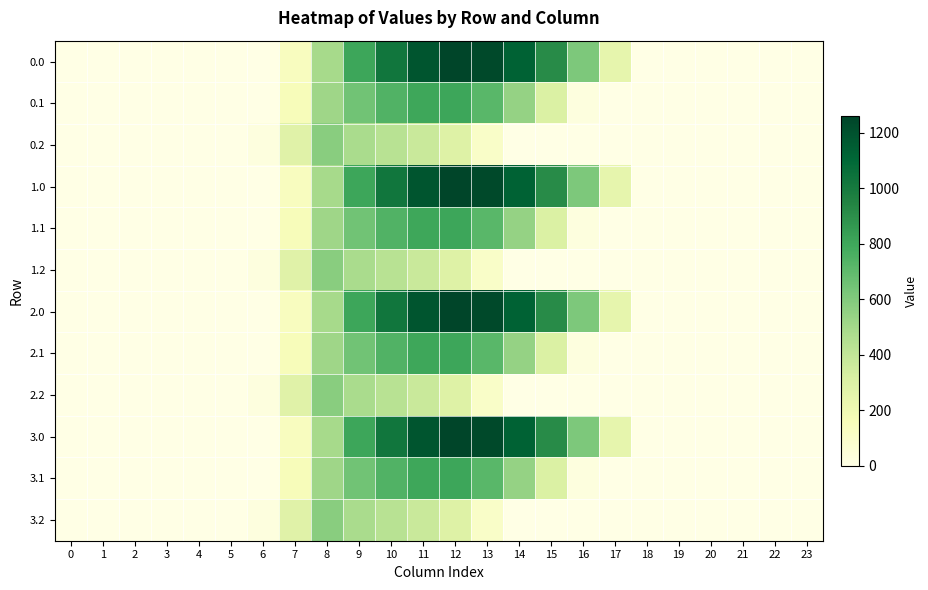

At how many categories does at least one series exceed 530?

9